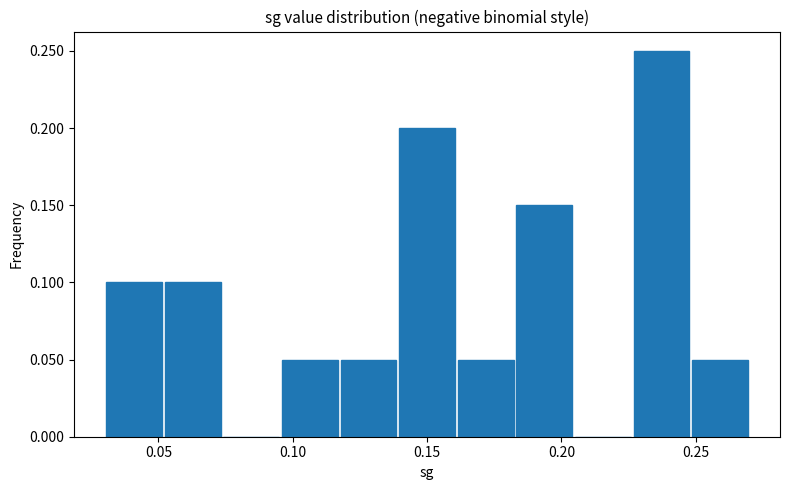

Reading left to right, list every bar in this chart as the range it spans on the x-axis followed by its height. Neither the bar edges nor the heights are printed on the chart, so give them approximately, as read against the axes.

0.030 to 0.050: 0.10
0.050 to 0.075: 0.10
0.075 to 0.095: 0
0.095 to 0.115: 0.05
0.115 to 0.140: 0.05
0.140 to 0.160: 0.20
0.160 to 0.185: 0.05
0.185 to 0.205: 0.15
0.205 to 0.225: 0
0.225 to 0.250: 0.25
0.250 to 0.270: 0.05